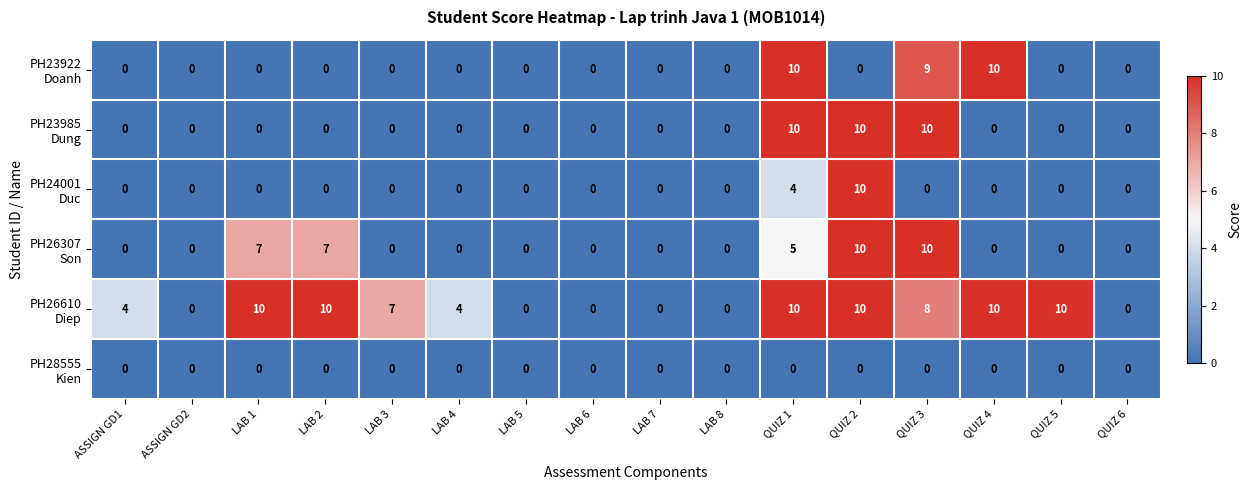

What is the greatest value displayed?

10